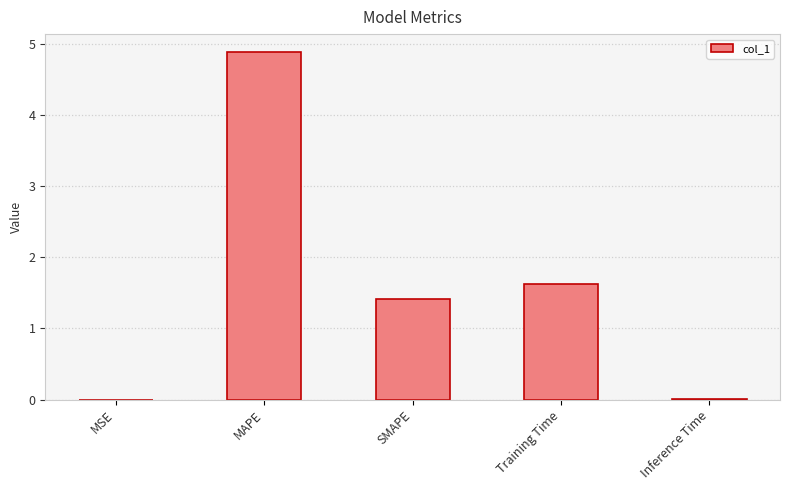

At which label does the data first exceed 1?

MAPE